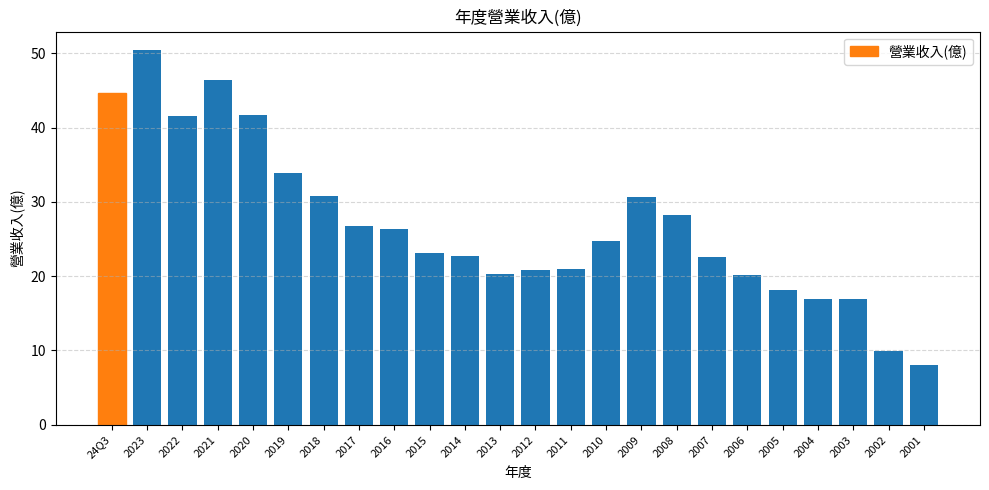

What is the label of the 8th bar from the left?

2017